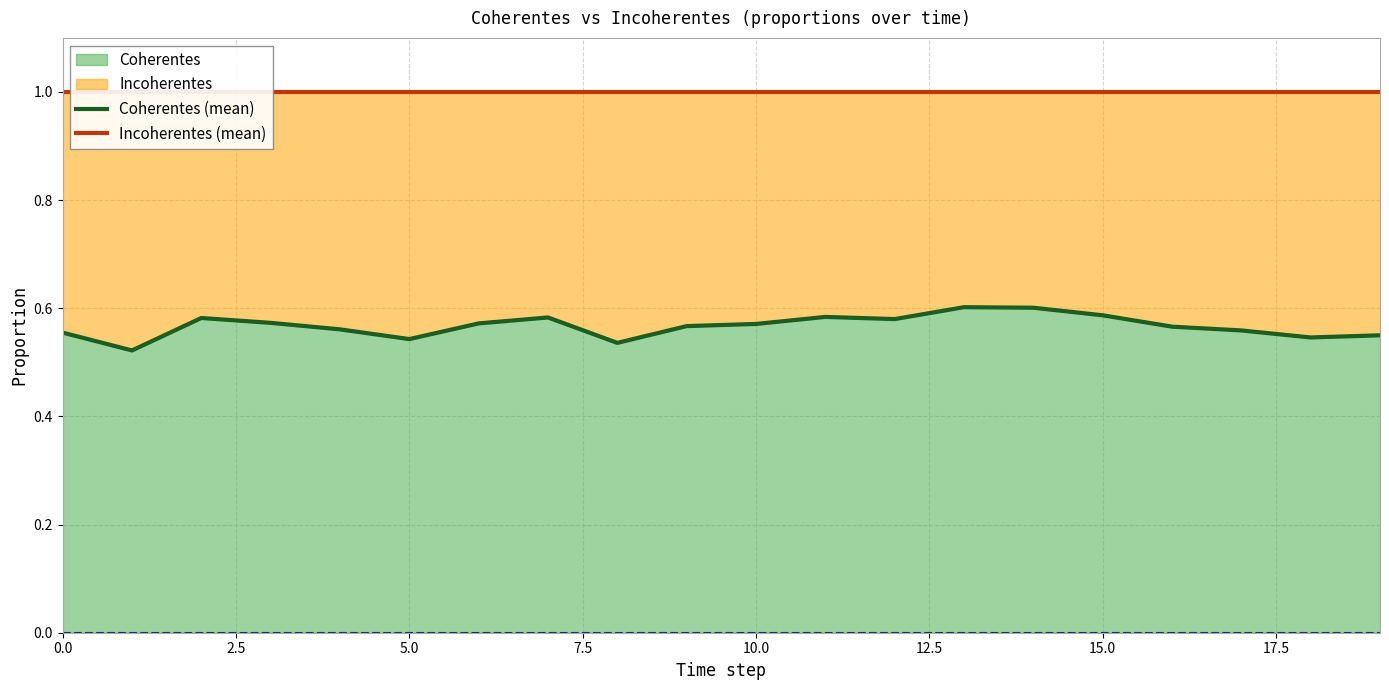

Which series has the widest spread of values?

Coherentes (mean)